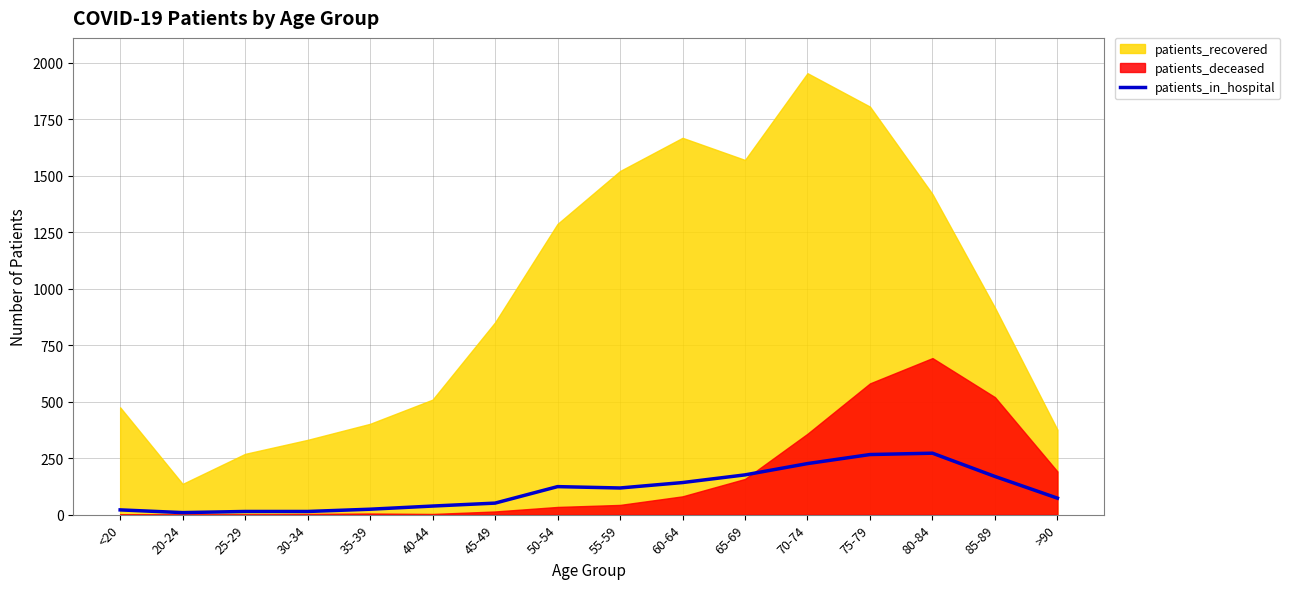

What is the minimum value shown in the chart?

9